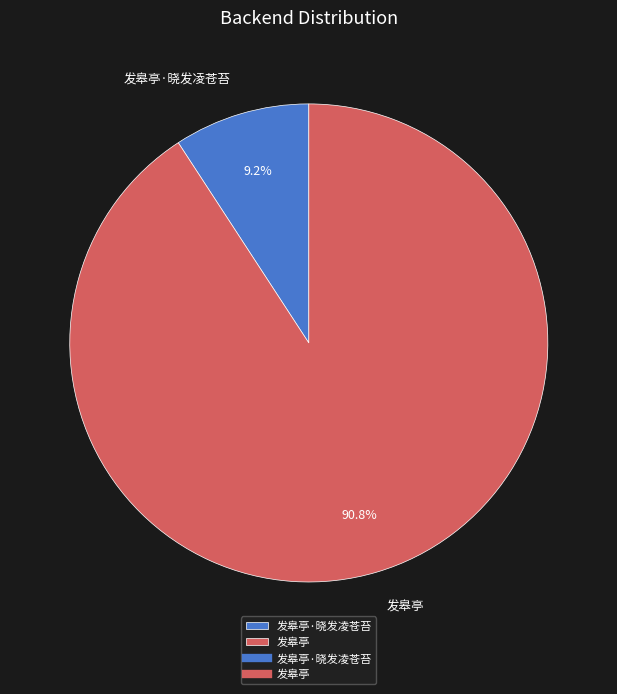

Count the number of slices in the pie.

2